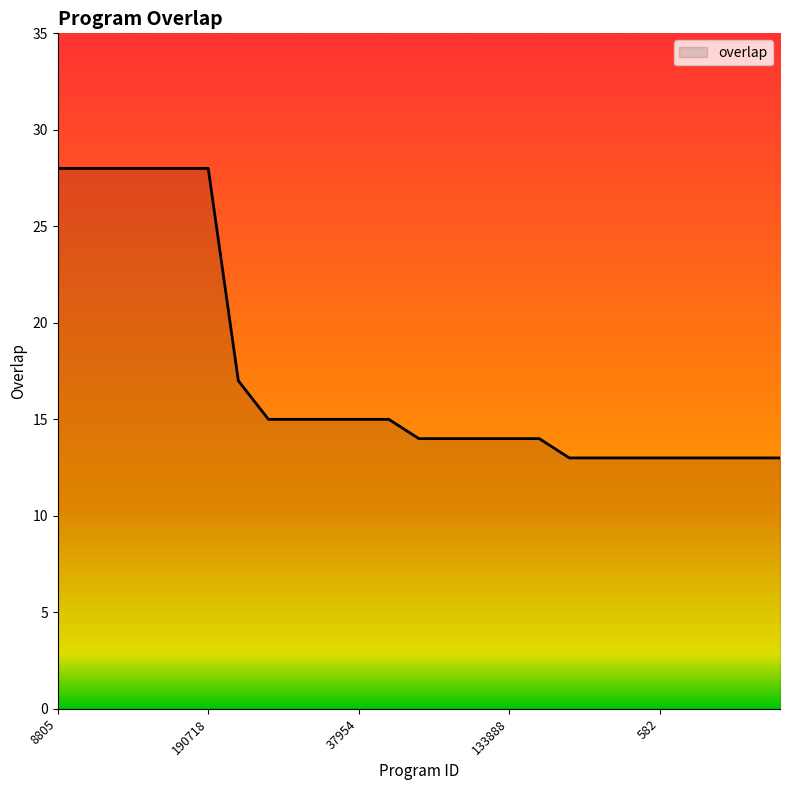

What is the difference between the maximum and minimum values?

15